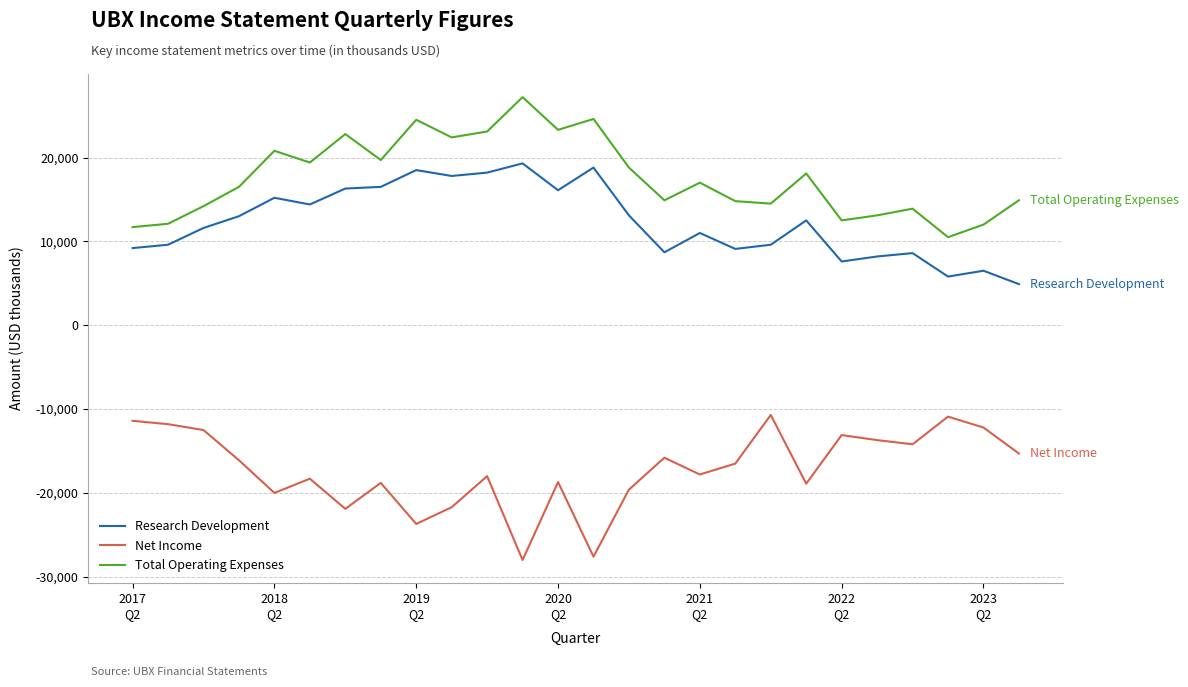

True or false: Total Operating Expenses and Net Income intersect in this chart.

False